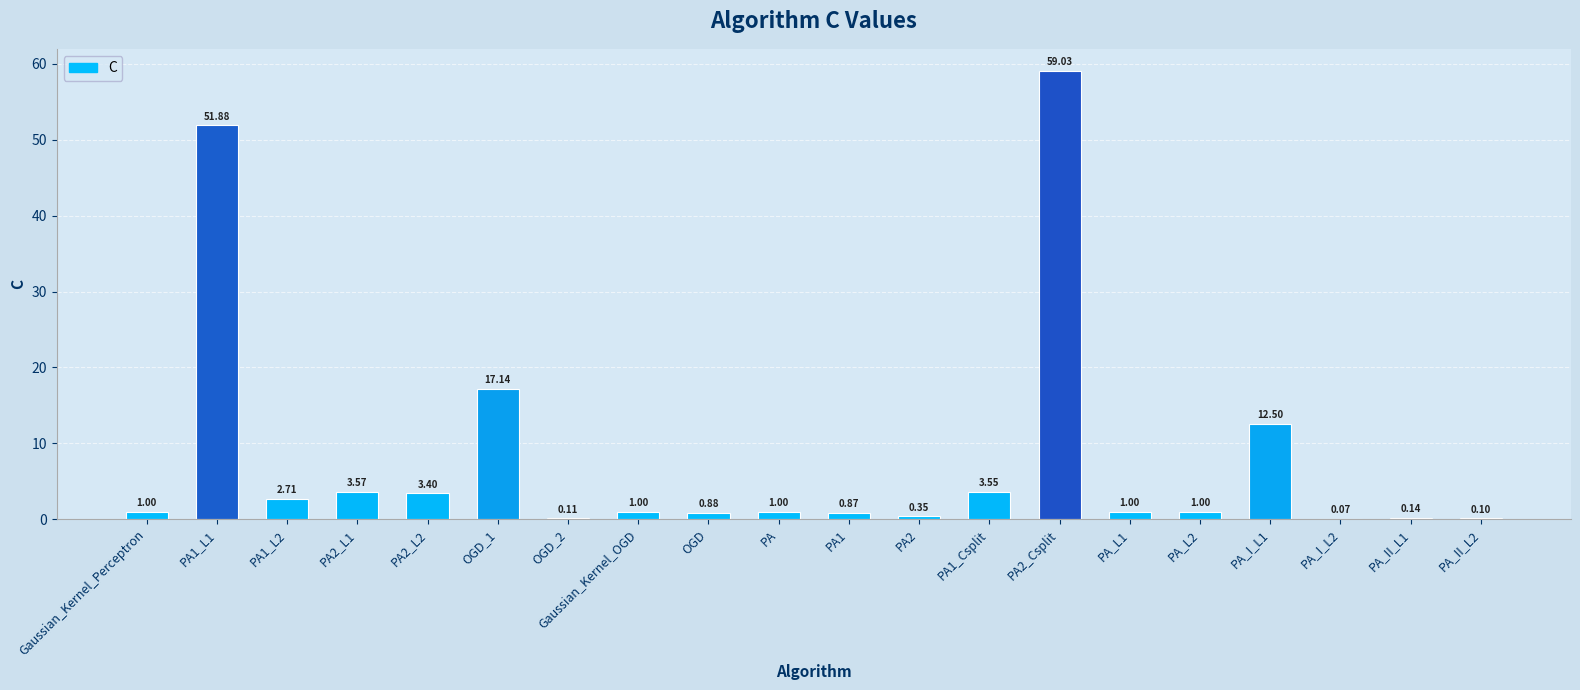

Which has a higher value, PA_II_L2 or OGD?

OGD